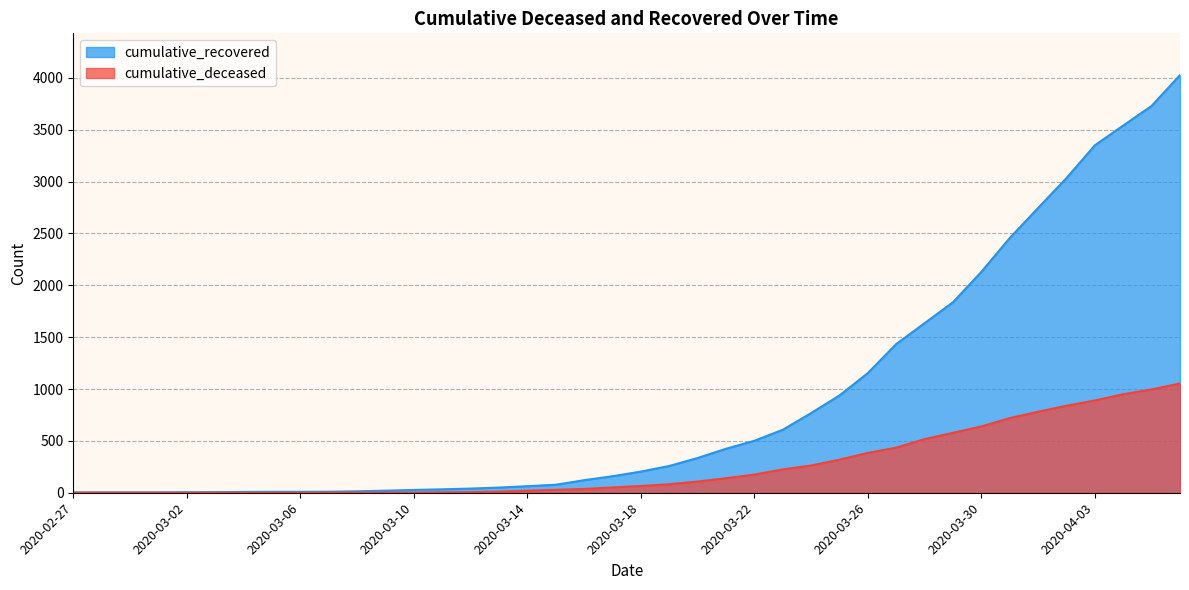

True or false: cumulative_deceased and cumulative_recovered intersect in this chart.

False